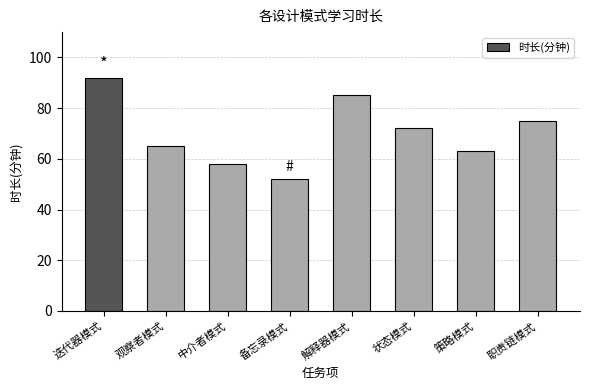

Reading right to left, transcribe all the data shown in this chart.

75	63	72	85	52	58	65	92